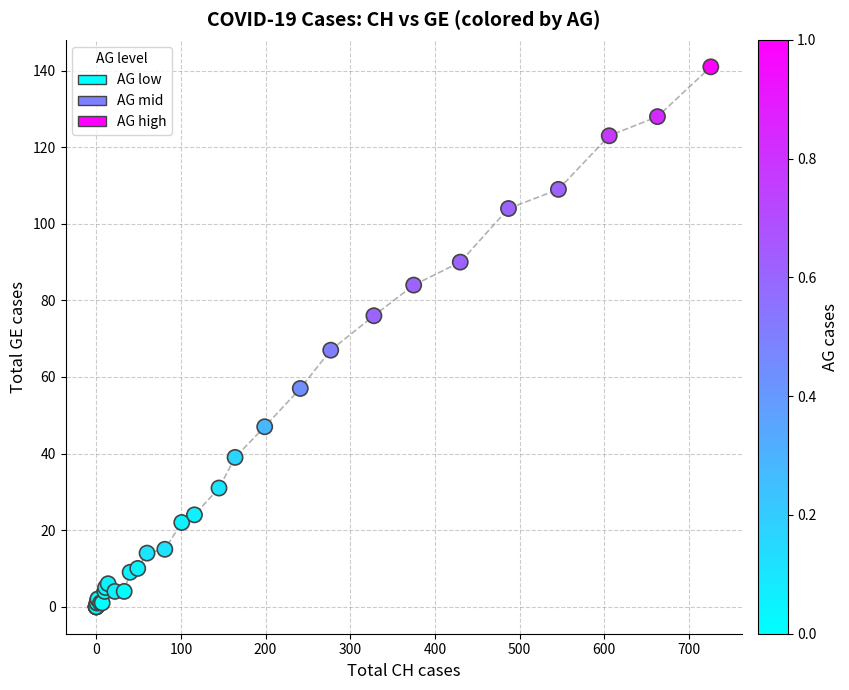

What Y value in the scatter plot is closest to 70?

67